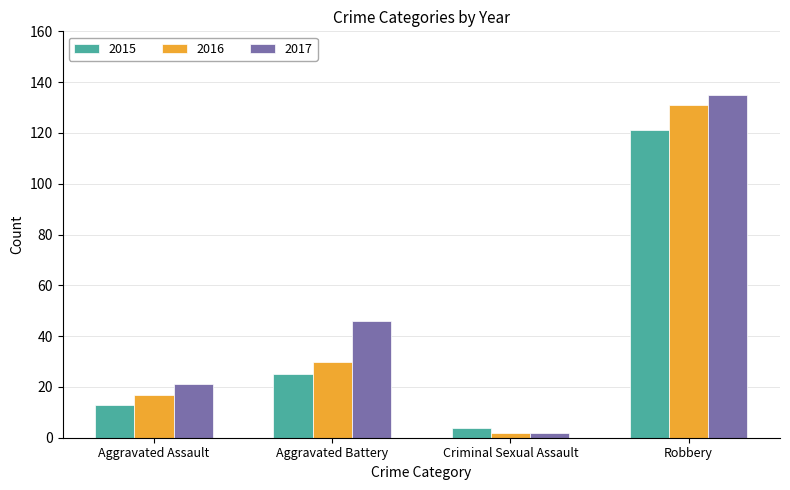

List the labels in order of 2017 value, smallest first.

Criminal Sexual Assault, Aggravated Assault, Aggravated Battery, Robbery